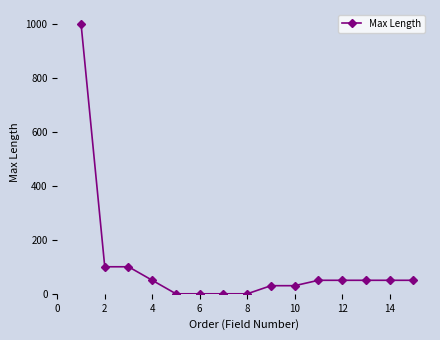

Does the chart have visible grid lines?

No